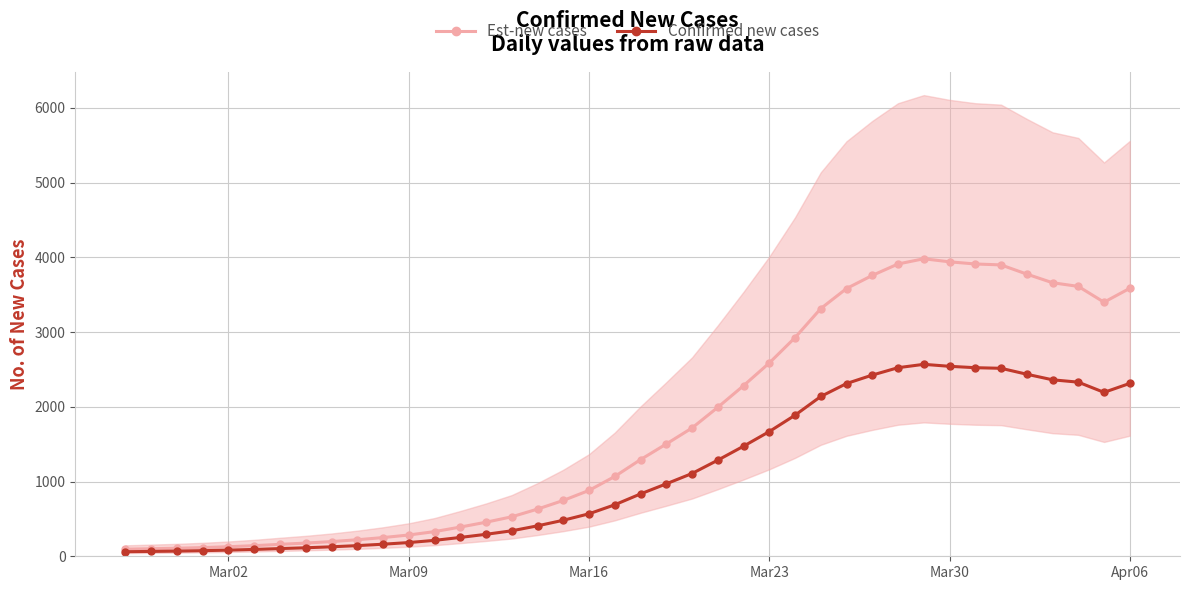

What is the highest value of the Est-new cases series?

3980.4